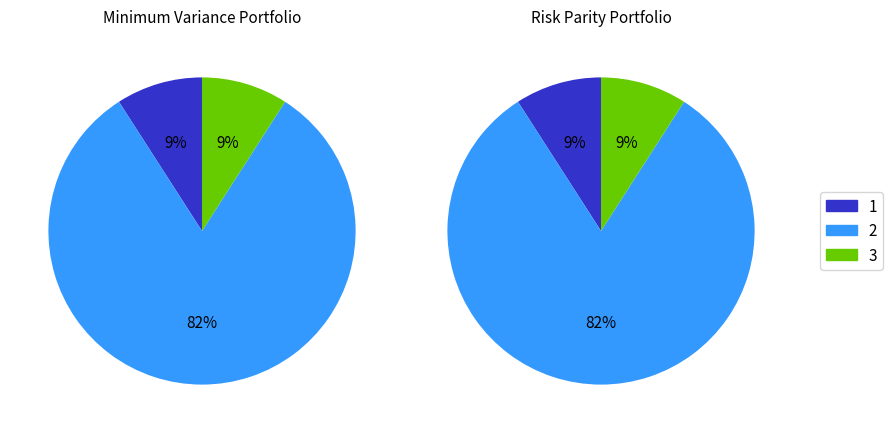

Is there a majority slice in this chart?

Yes